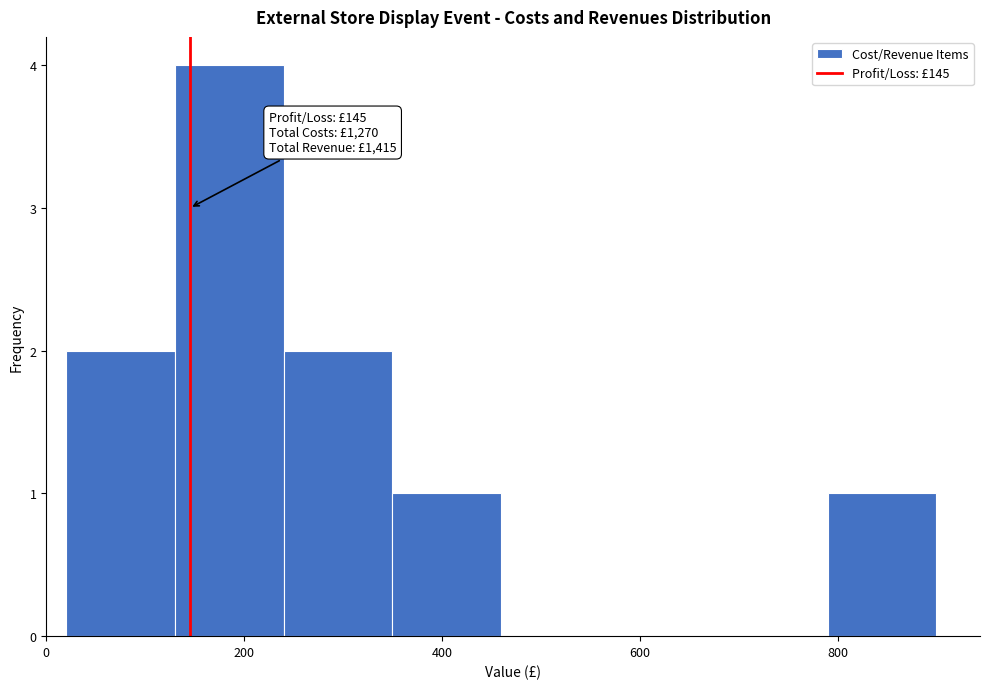

Which range on the x-axis has the tallest bar?

130 to 240